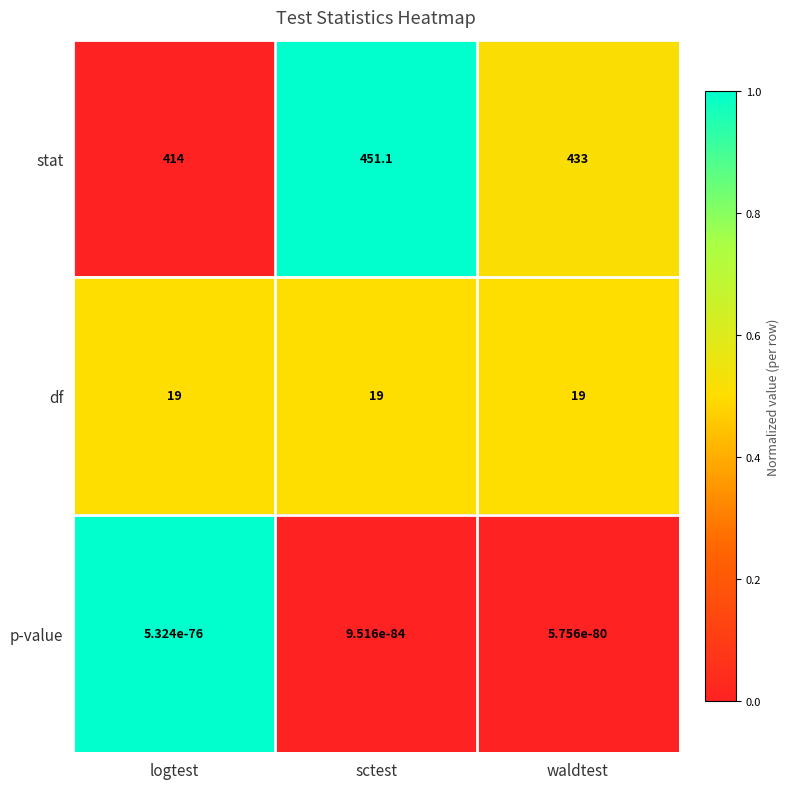

What is the difference between the highest and lowest values at logtest?

414.0